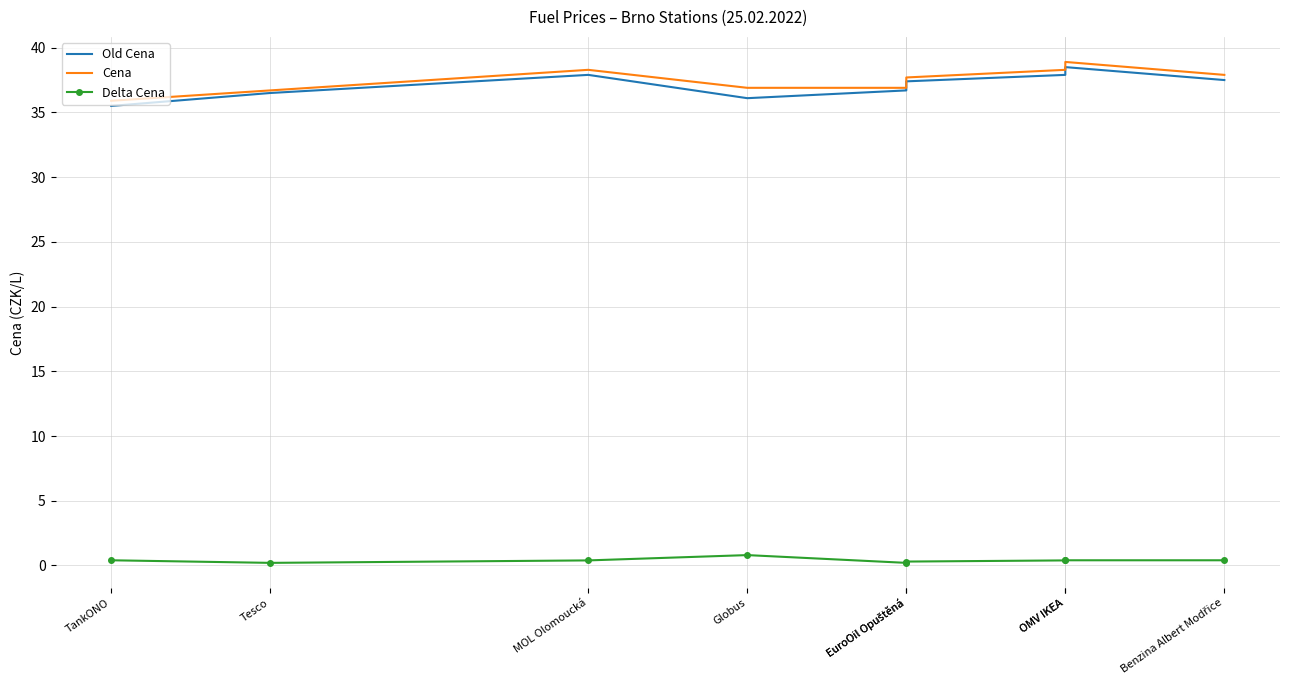

What is the sum of all Cena values?

337.5